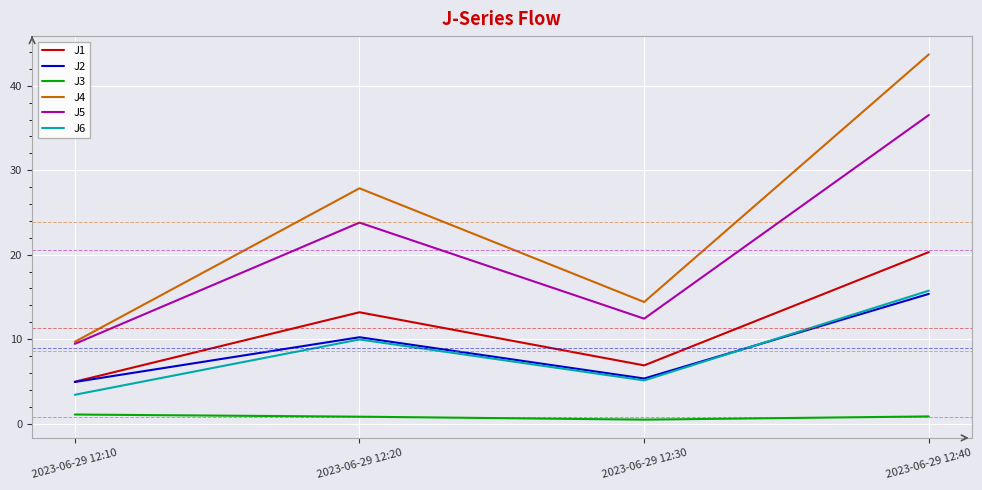

How many lines are shown in the chart?

6